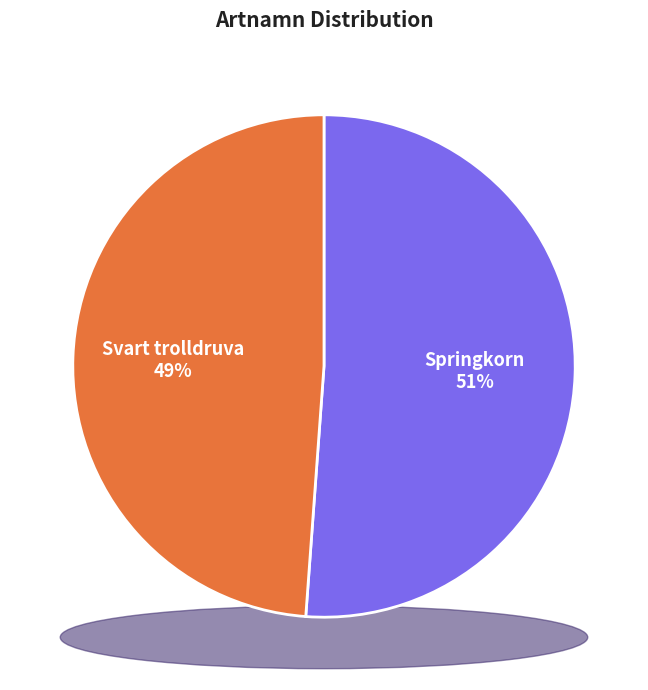

Approximately how many times larger is the value at Springkorn compared to Svart trolldruva?

1.0